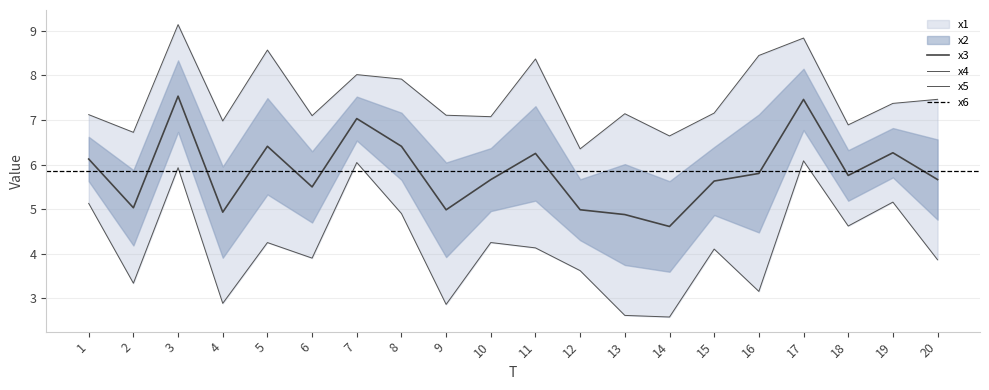

The value of x3 at 19 is 6.3. True or false?

True